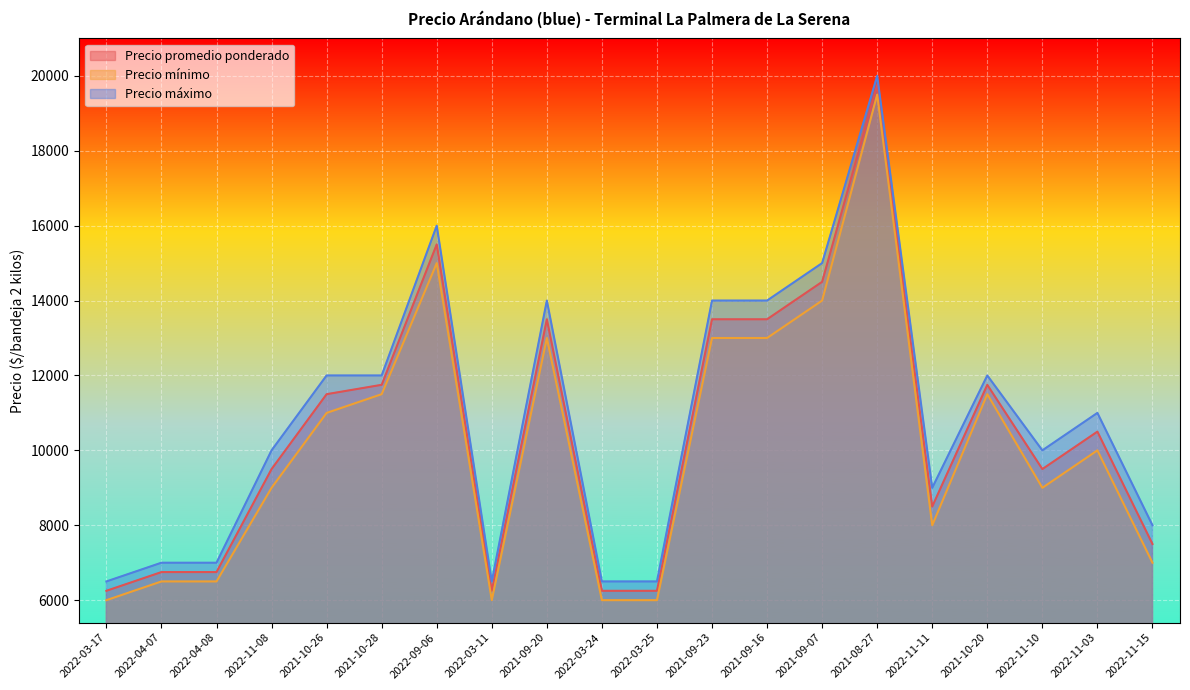

What is the average value of the Precio promedio ponderado series?

10462